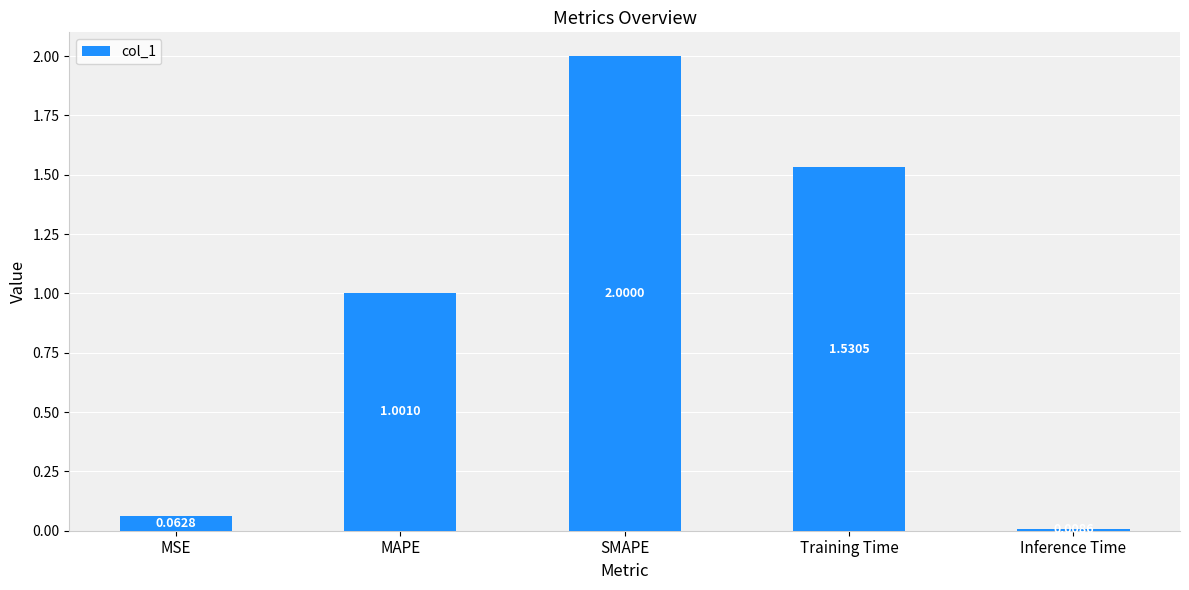

What is the value of the 3rd bar from the left?

2.0